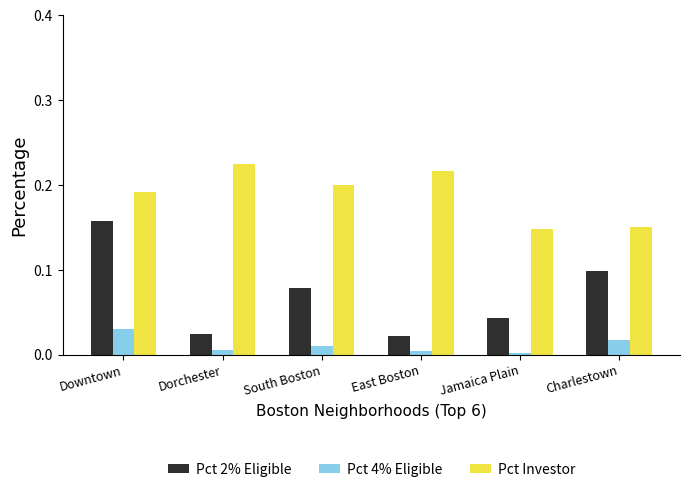

At how many categories does at least one series exceed 0?

6